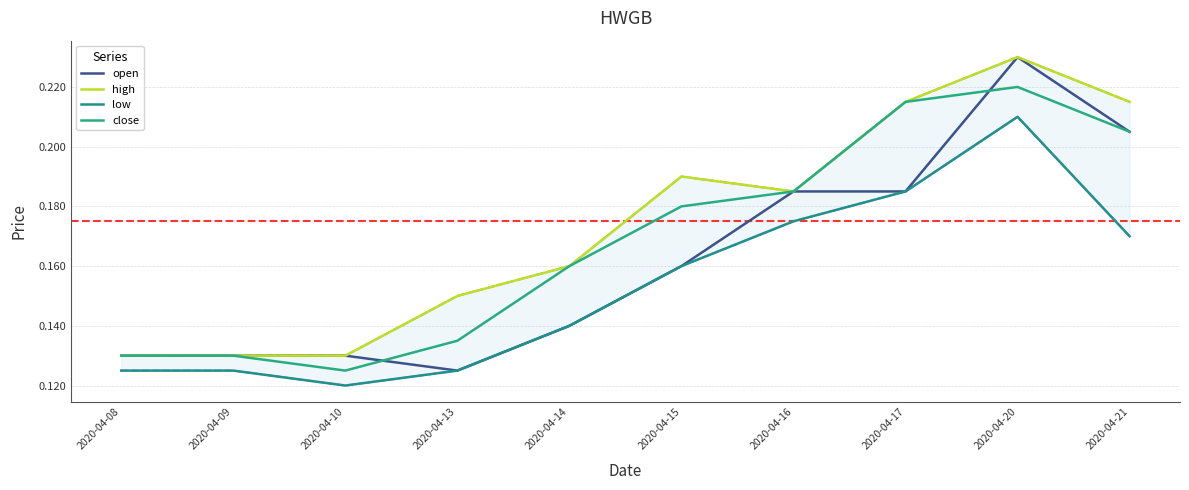

Which has a higher value, 2020-04-13 or 2020-04-08?

2020-04-08